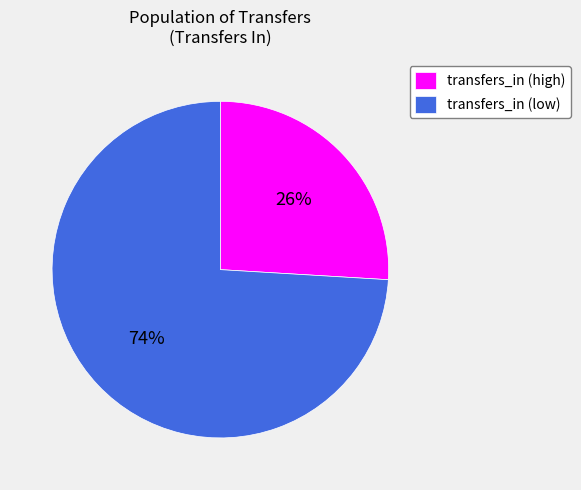

Is it true that transfers_in (high) is 14% of the pie?

False